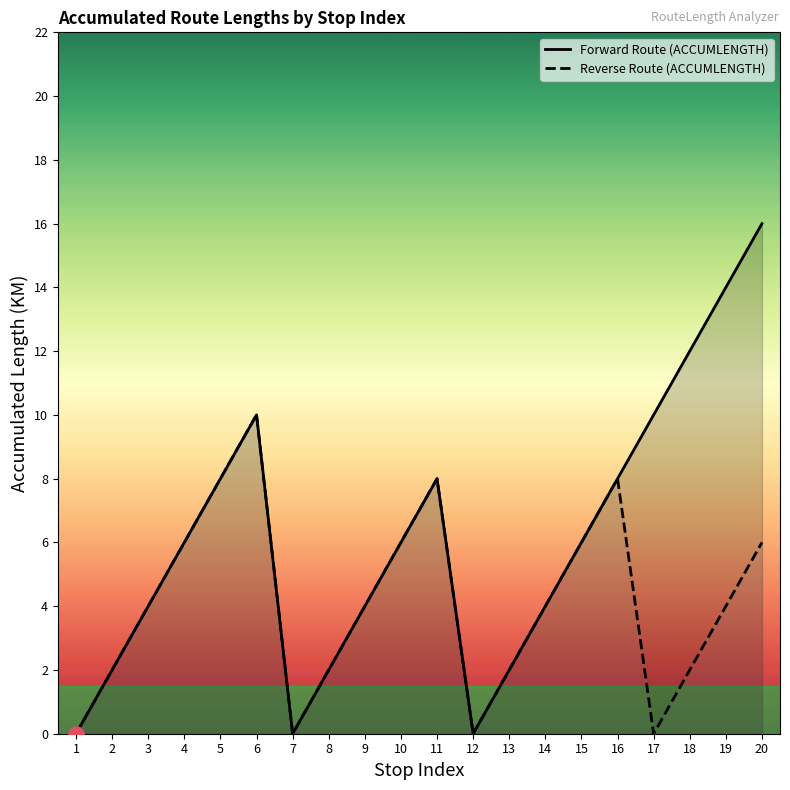

What are all the series names shown in the legend?

Forward Route (ACCUMLENGTH), Reverse Route (ACCUMLENGTH)